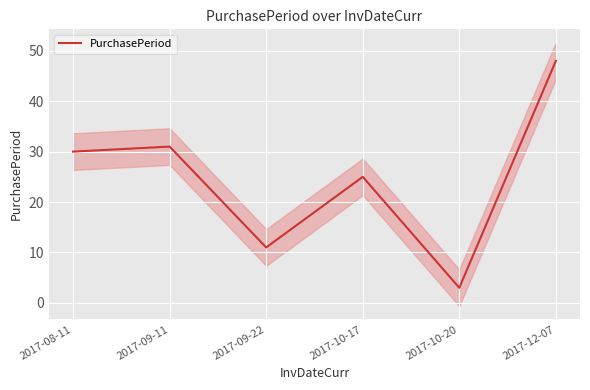

Is it true that the value at 2017-08-11 is 30?

True